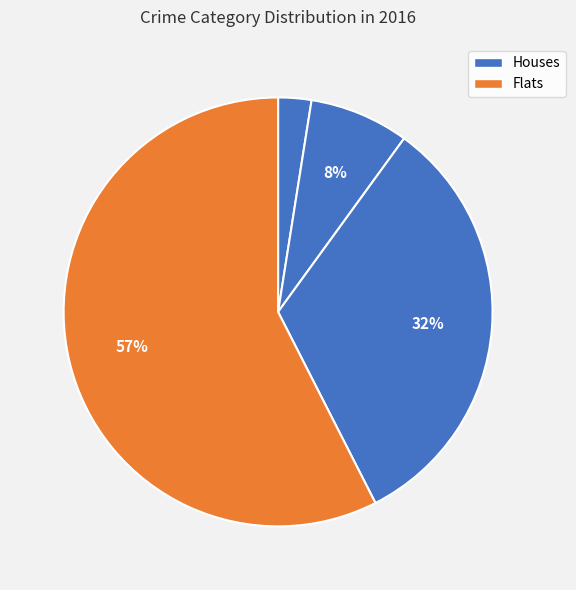

How many slices are in this pie chart?

4